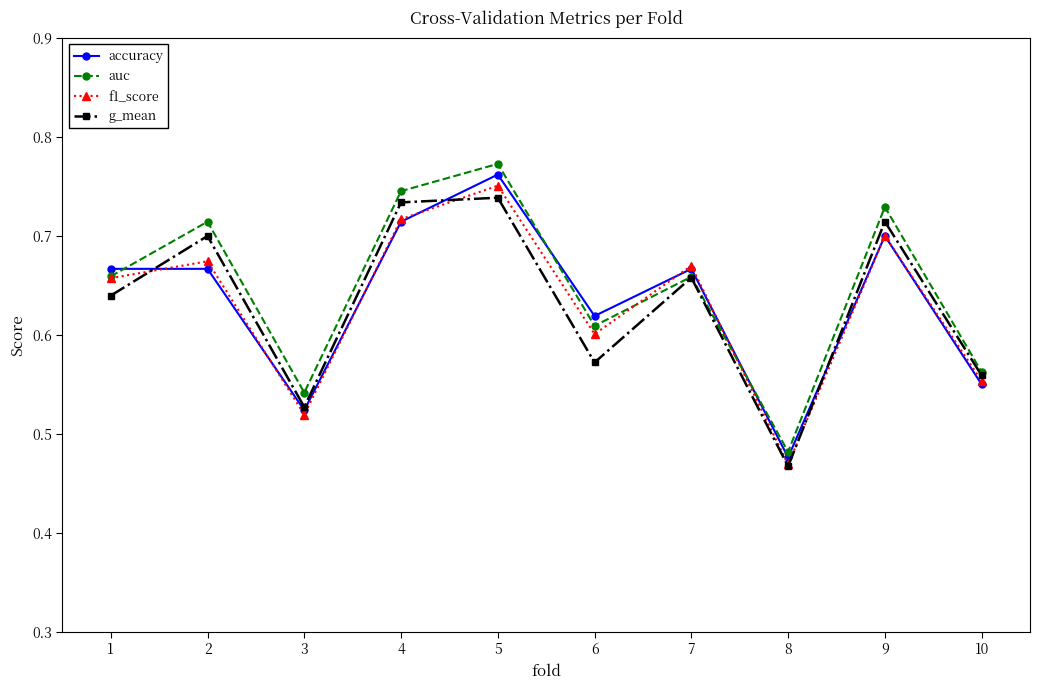

How many f1_score values are between 0 and 1?

10